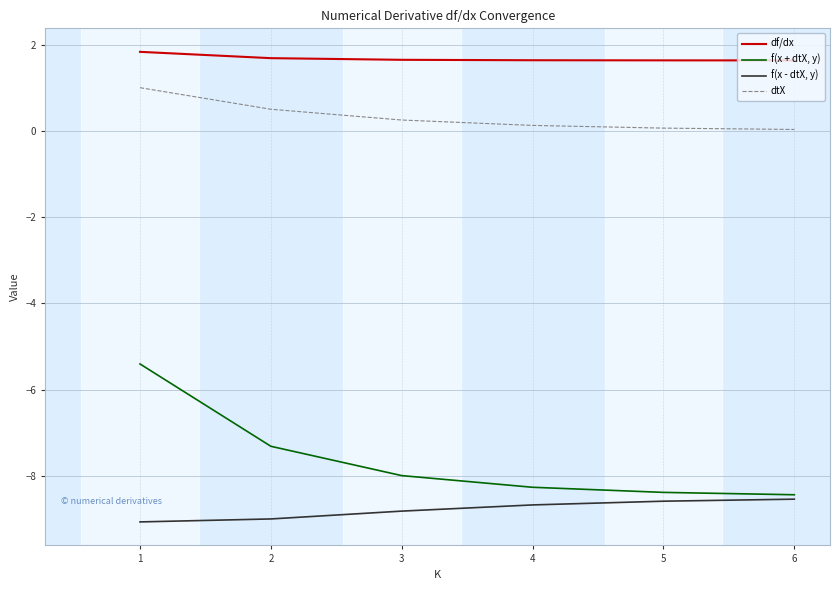

True or false: df/dx has a value of 1.6 at 4.

True